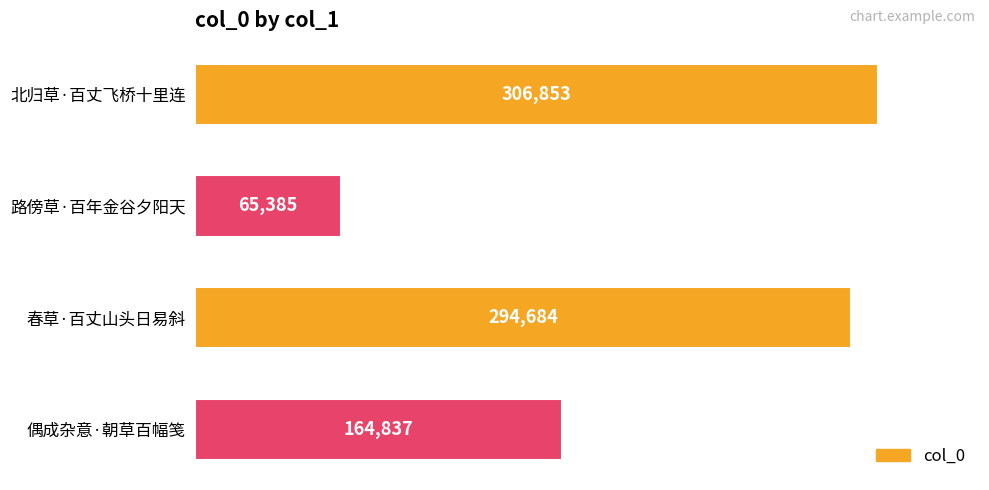

True or false: the data shows 164837 at 偶成杂意·朝草百幅笺.

True